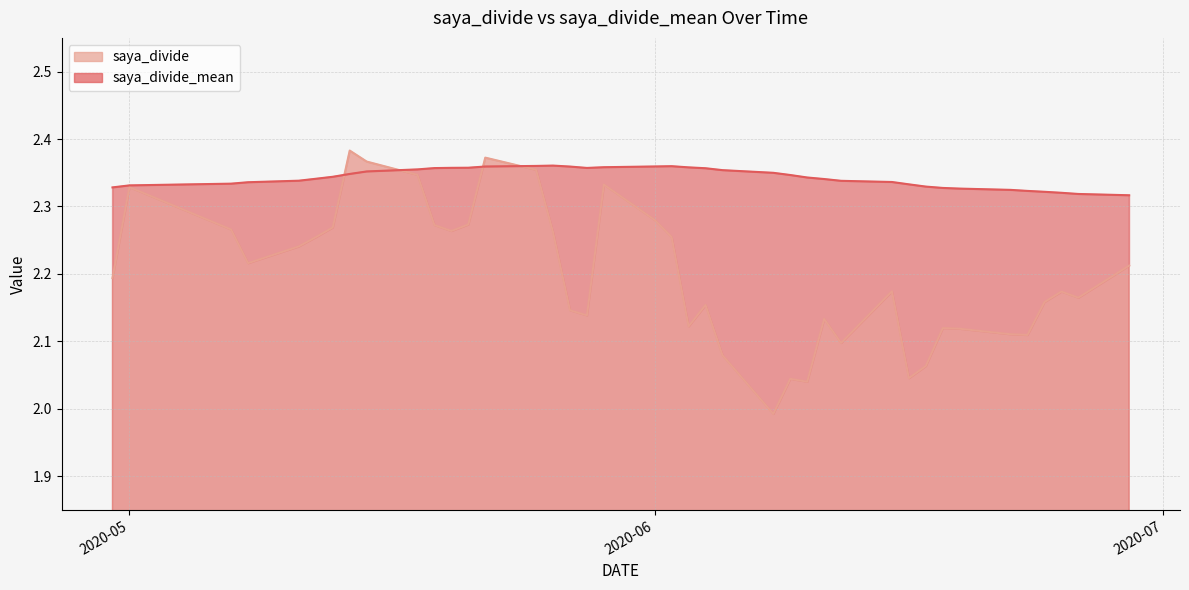

The value of saya_divide at 2020-05-21 is 1.3. True or false?

False